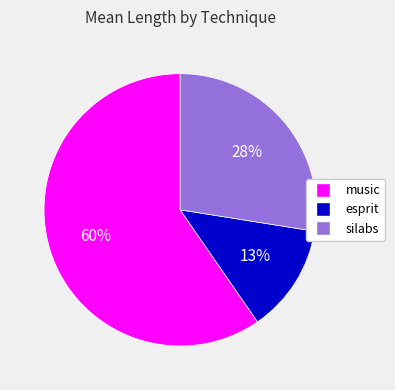

The silabs slice represents 15% of the pie. True or false?

False